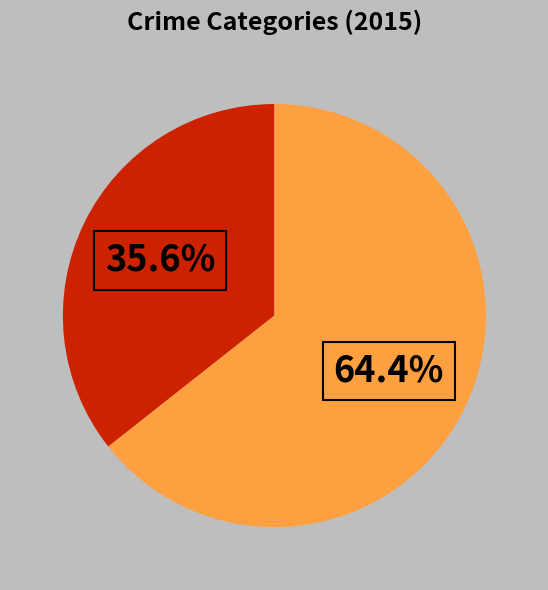

Does any single category account for the majority?

Yes